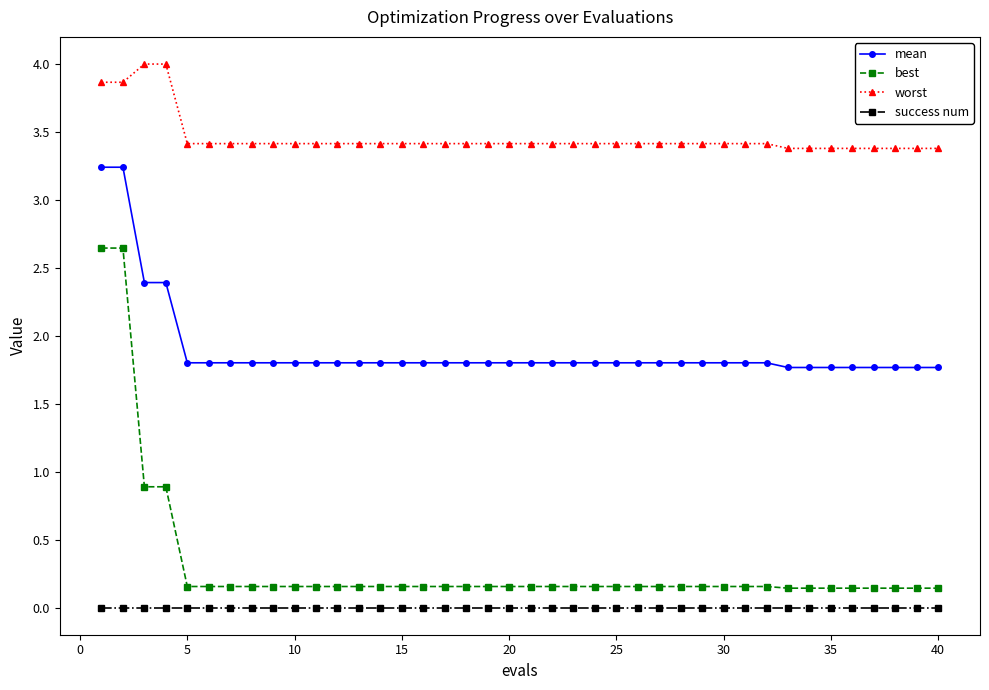

True or false: worst and best cross at least once.

False